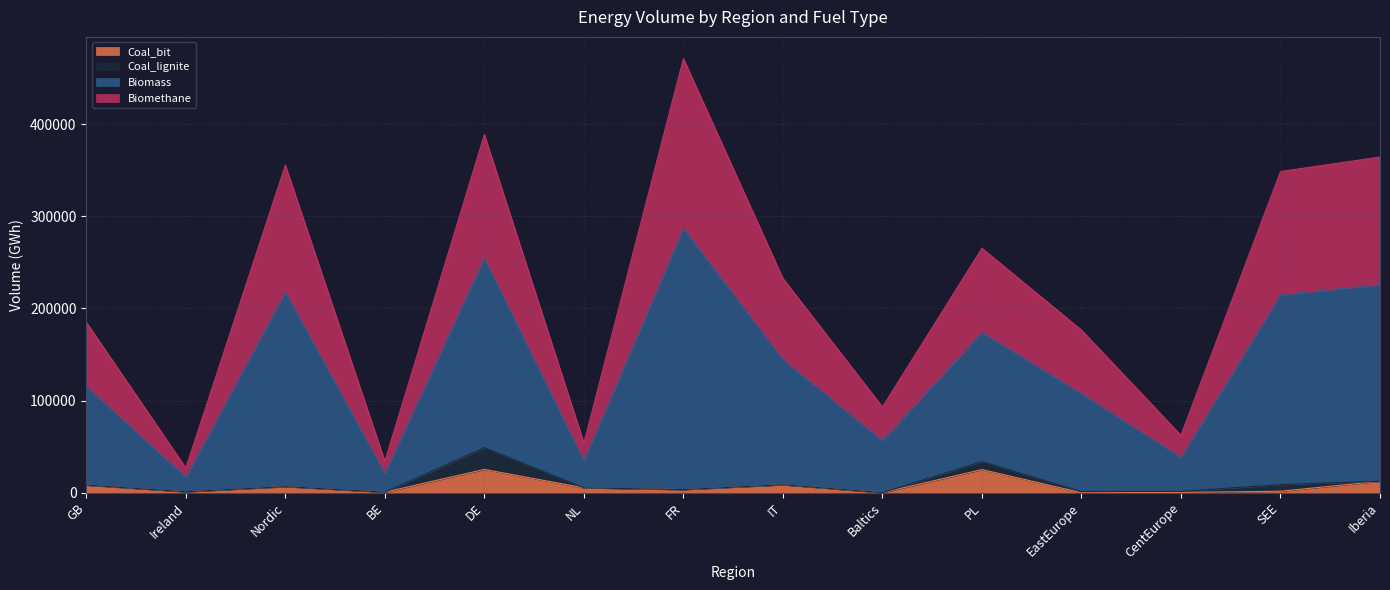

How many interior local valleys does the Biomass series have?

5